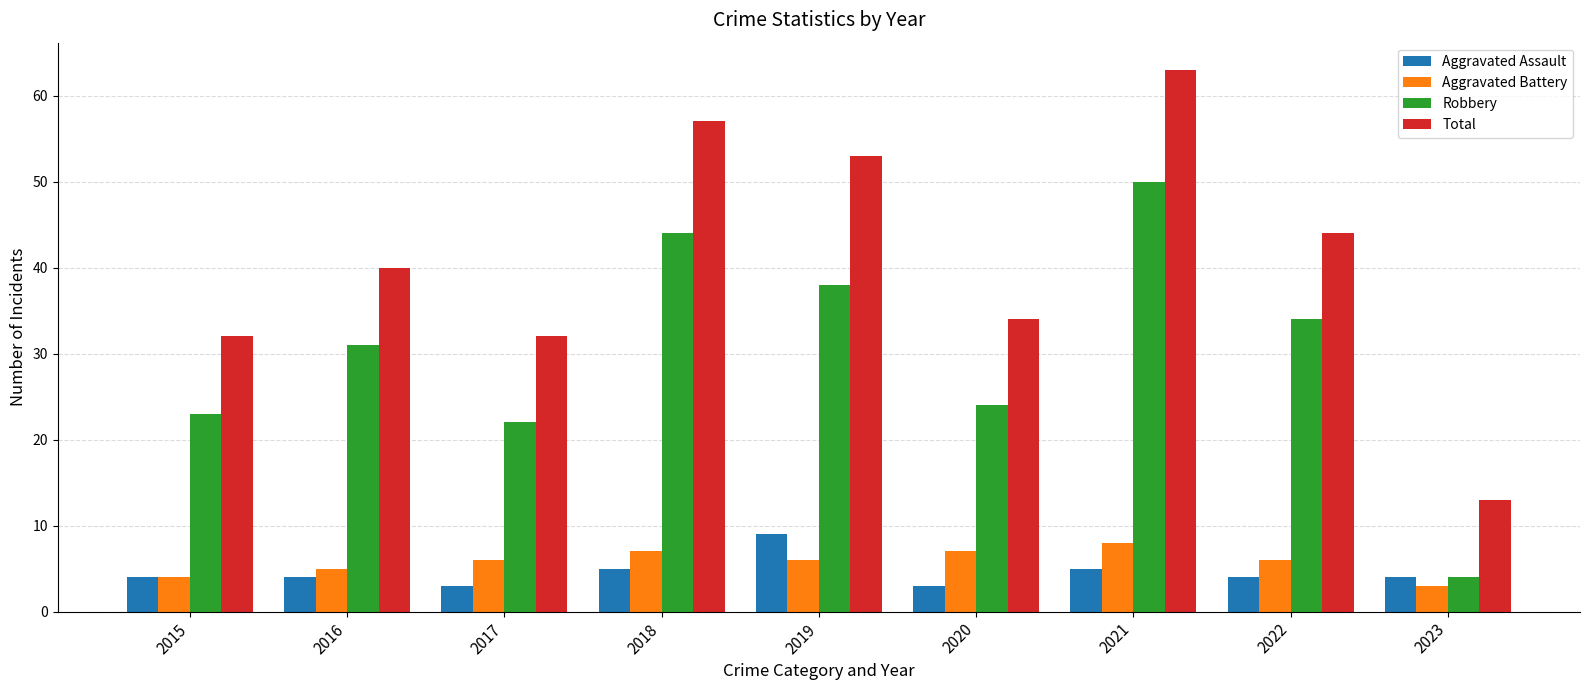

At 2020, list the series in order from smallest to largest.

Aggravated Assault, Aggravated Battery, Robbery, Total